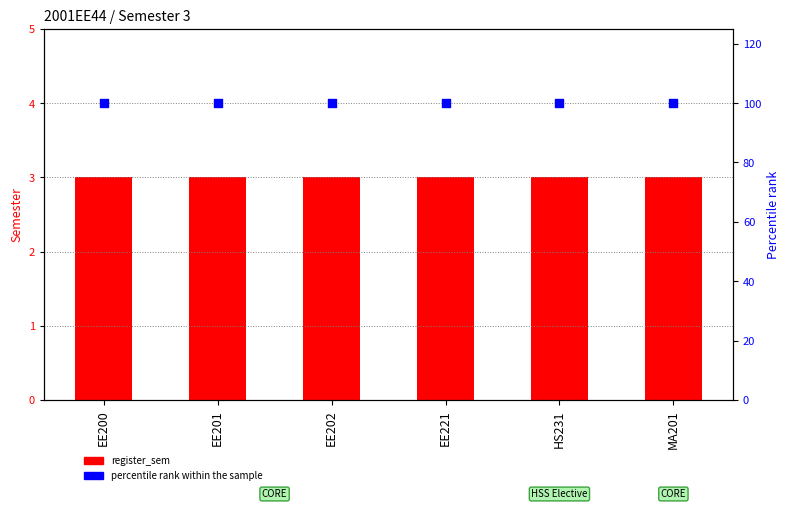

What is the total value across all series at EE202?

103